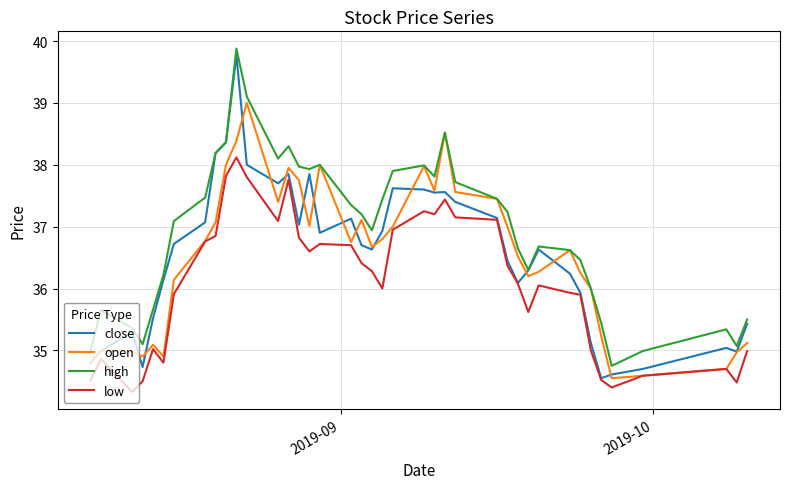

Which series has the widest spread of values?

close